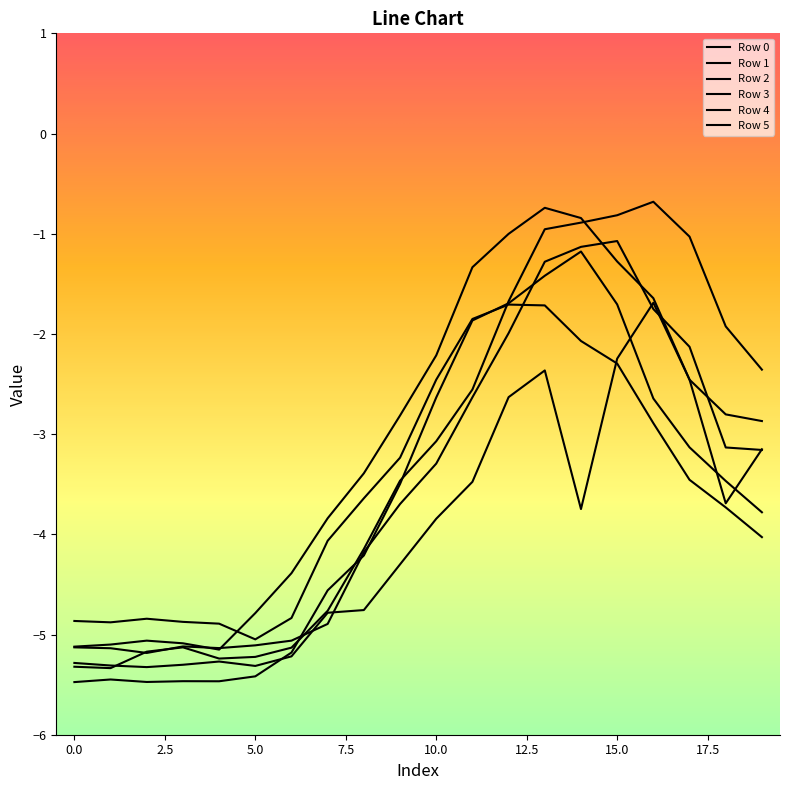

Is this an area chart (filled region under the line)?

No